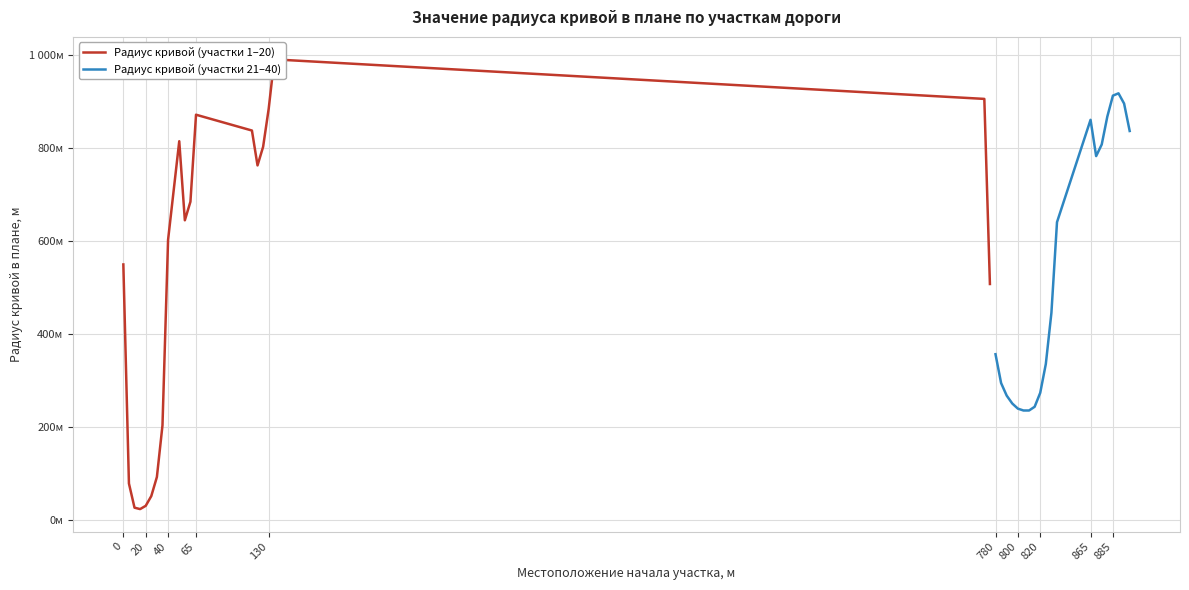

The value of Радиус кривой (участки 21–40) at 65 is 375. True or false?

False